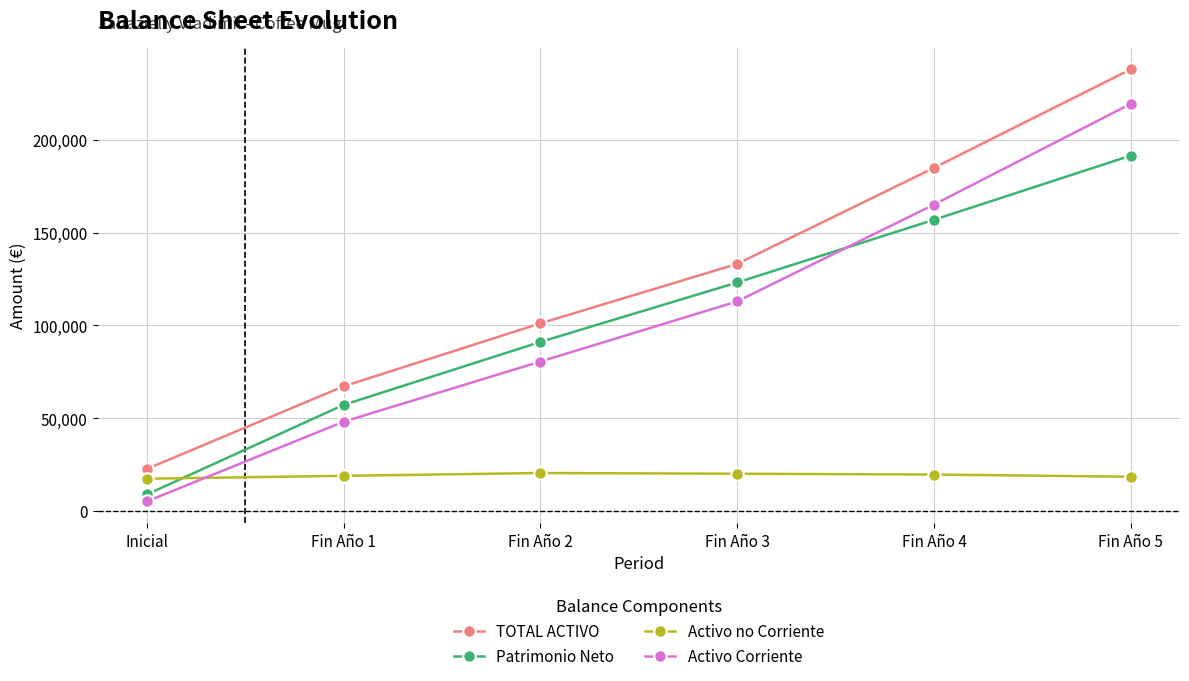

What are all the series names shown in the legend?

TOTAL ACTIVO, Patrimonio Neto, Activo no Corriente, Activo Corriente